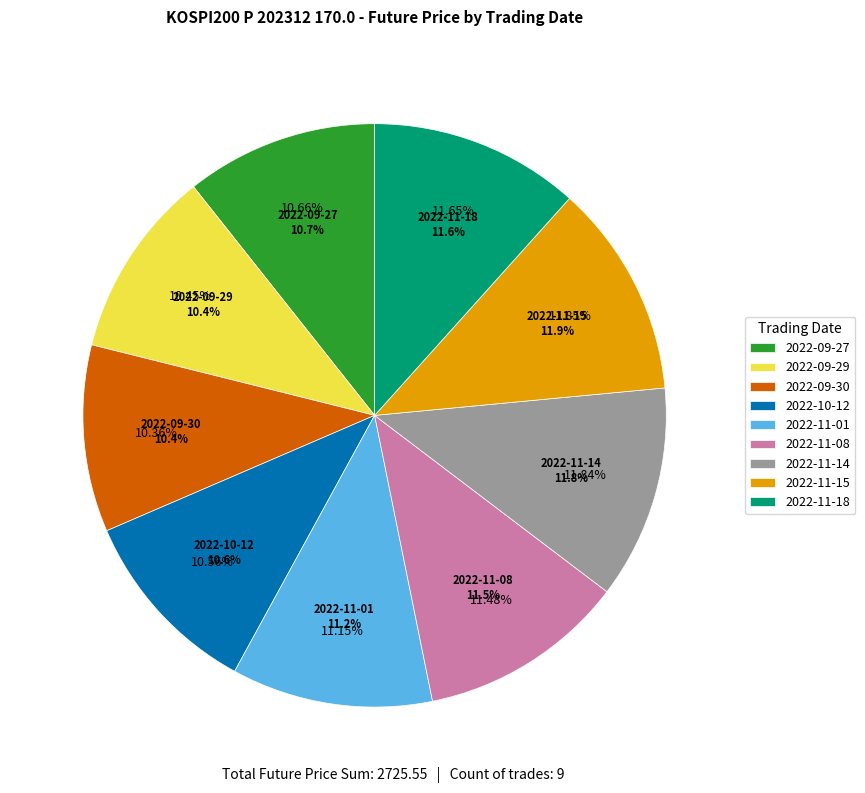

Count the number of slices in the pie.

9